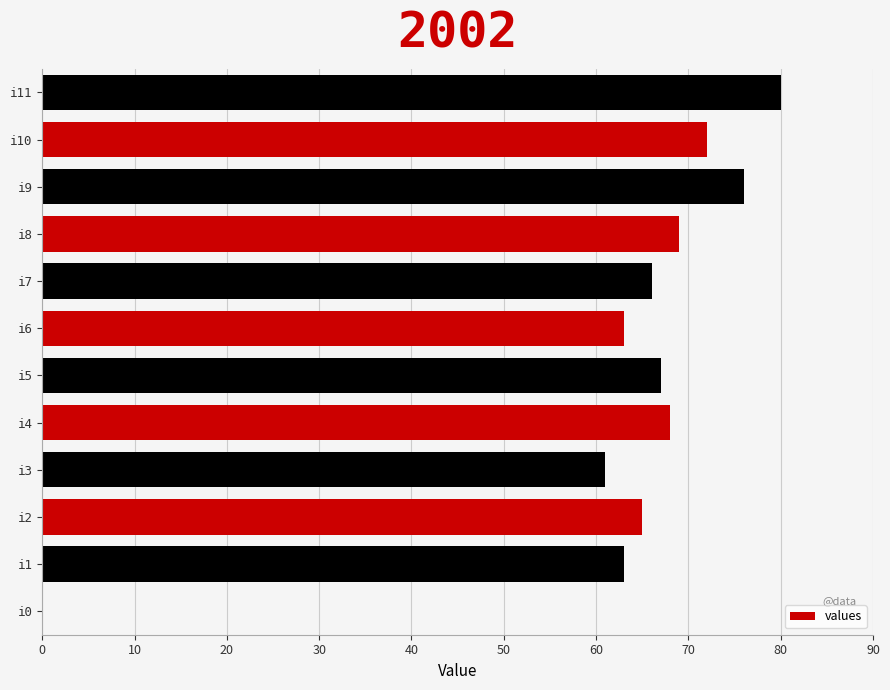

At which label is the value closest to 40?

i3